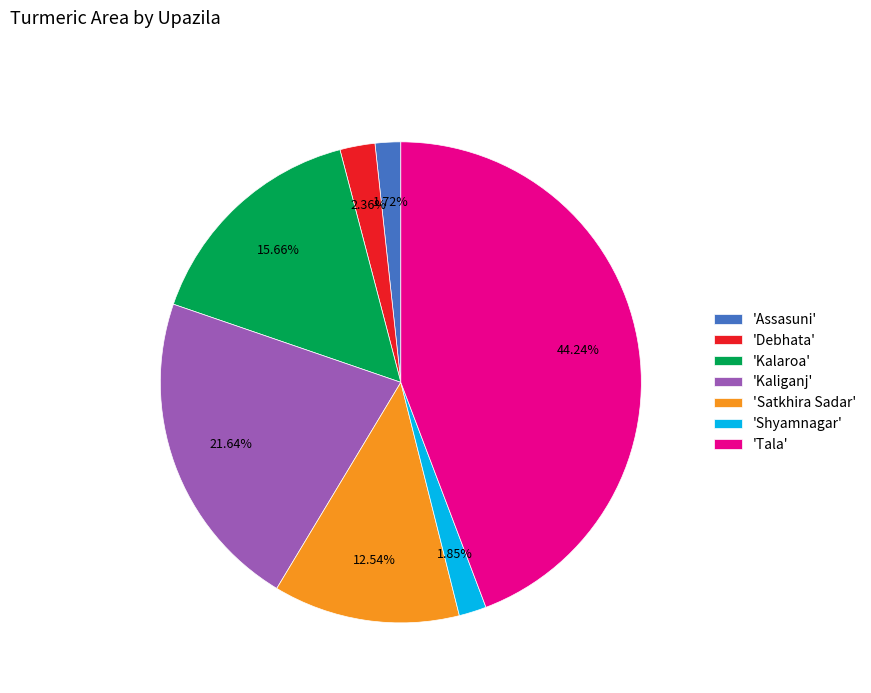

Does 'Debhata' represent more than half of the total?

No